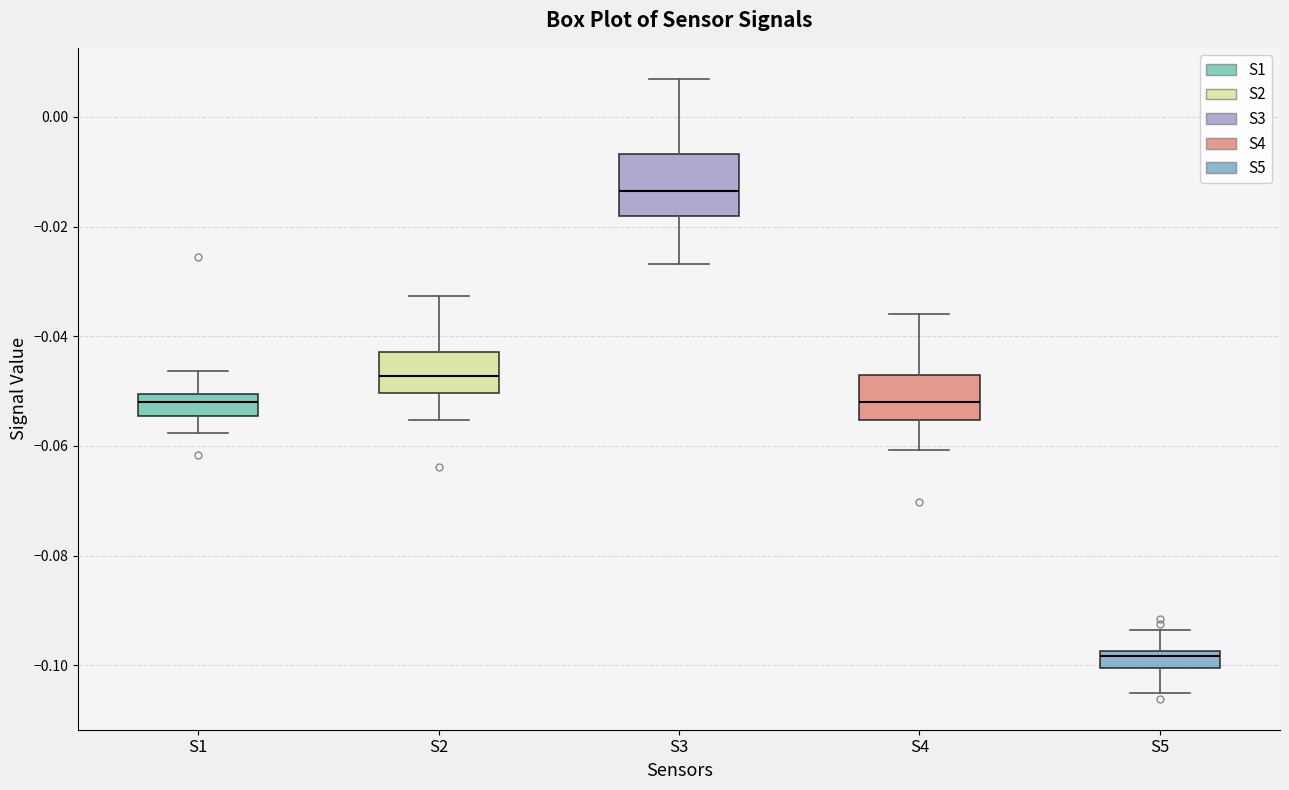

Which box's median line is the lowest?

S5